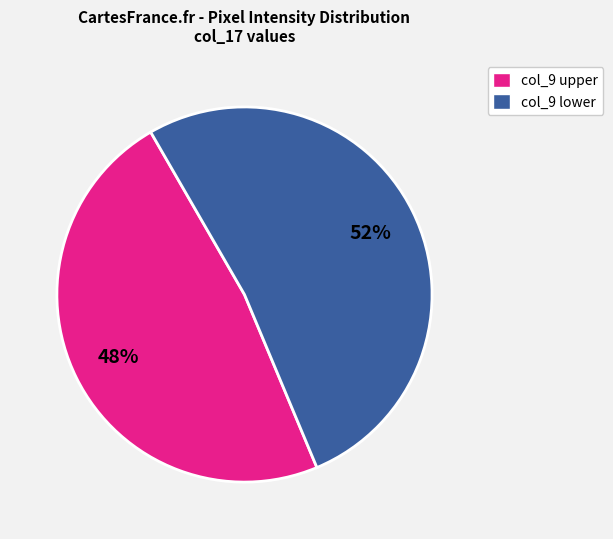

Is there a majority slice in this chart?

Yes